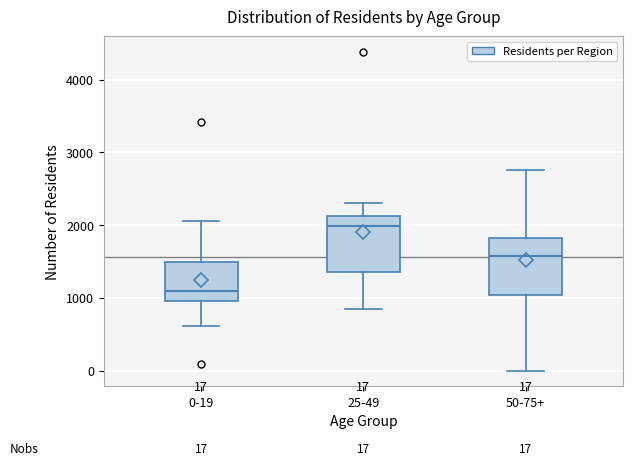

Which box has the highest median line?

25-49